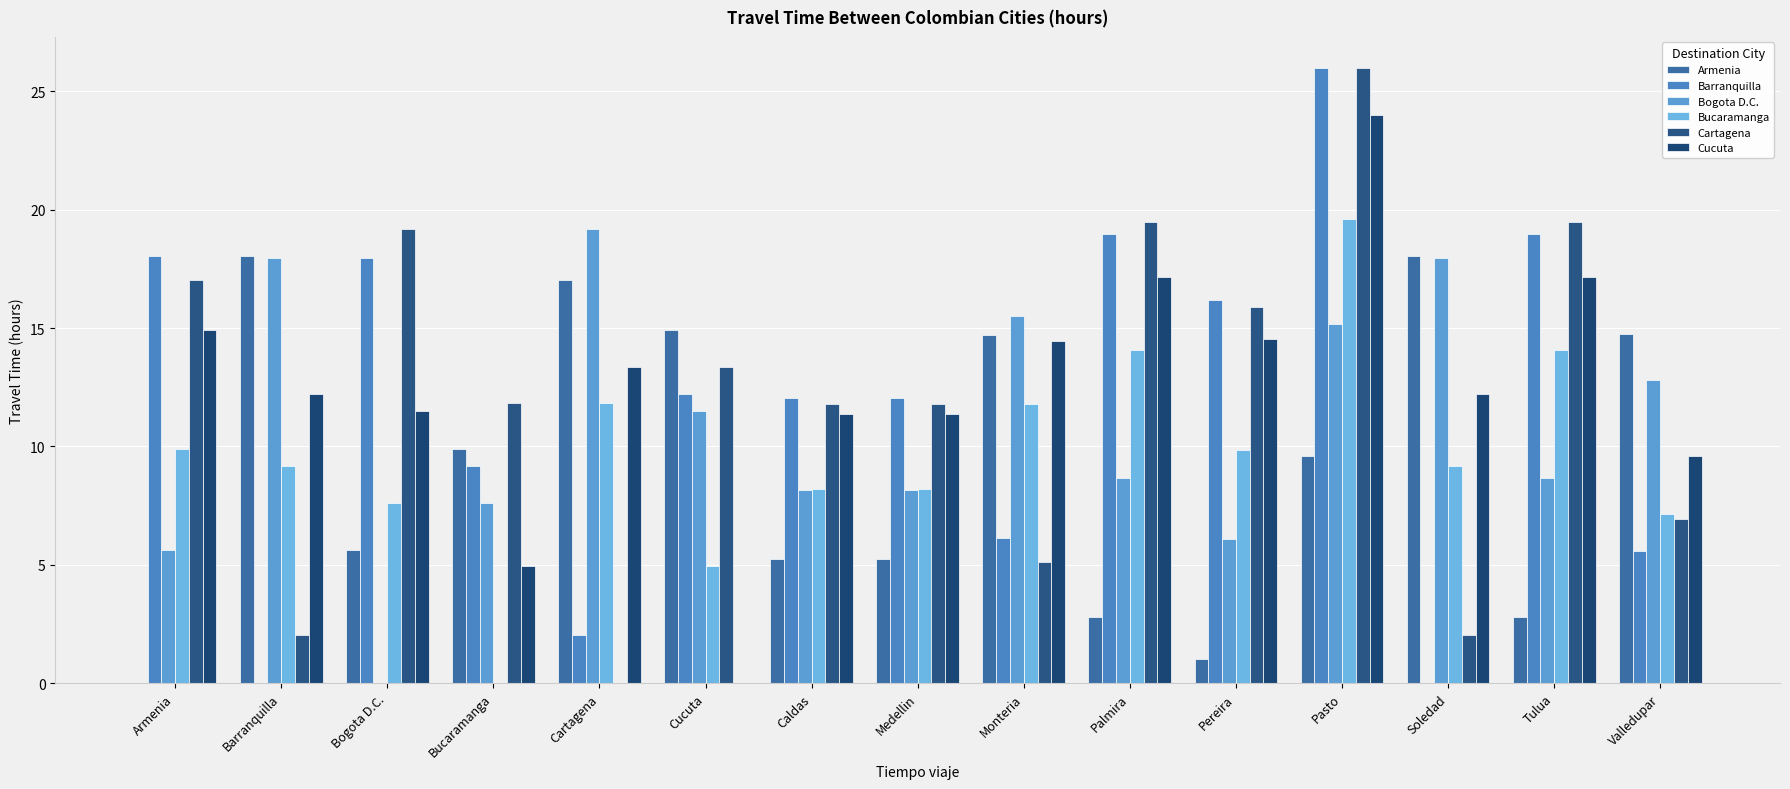

What is the sum of all Cartagena values?

181.9